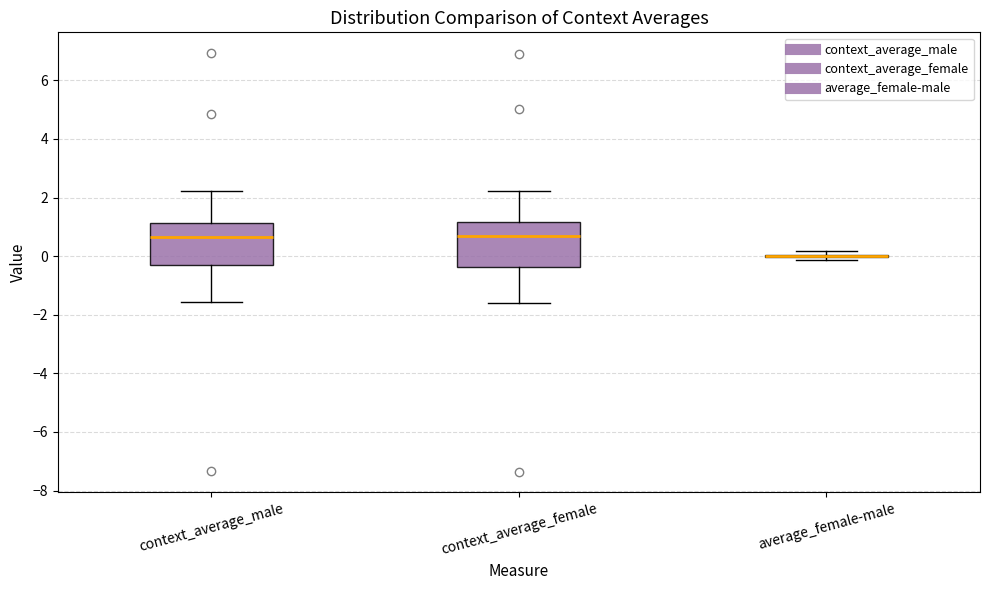

Where does the lower whisker of the box for context_average_male end on the y-axis? The values are not printed on the chart, so give them approximately, as read against the axis.

-1.6